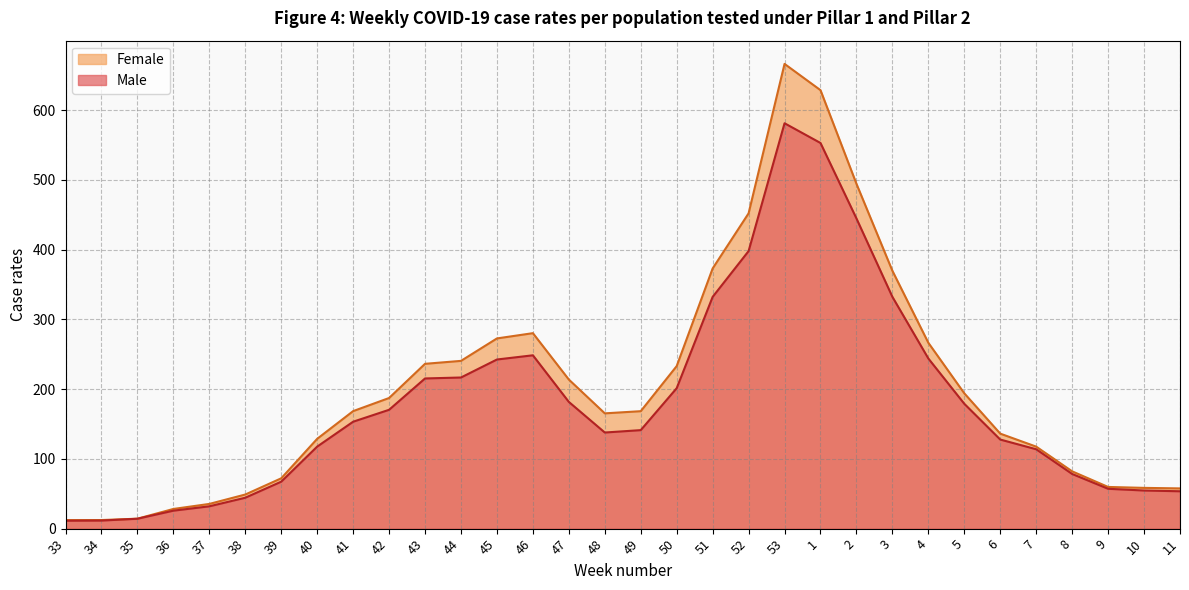

The Female series shows 28.2 at 36. True or false?

True